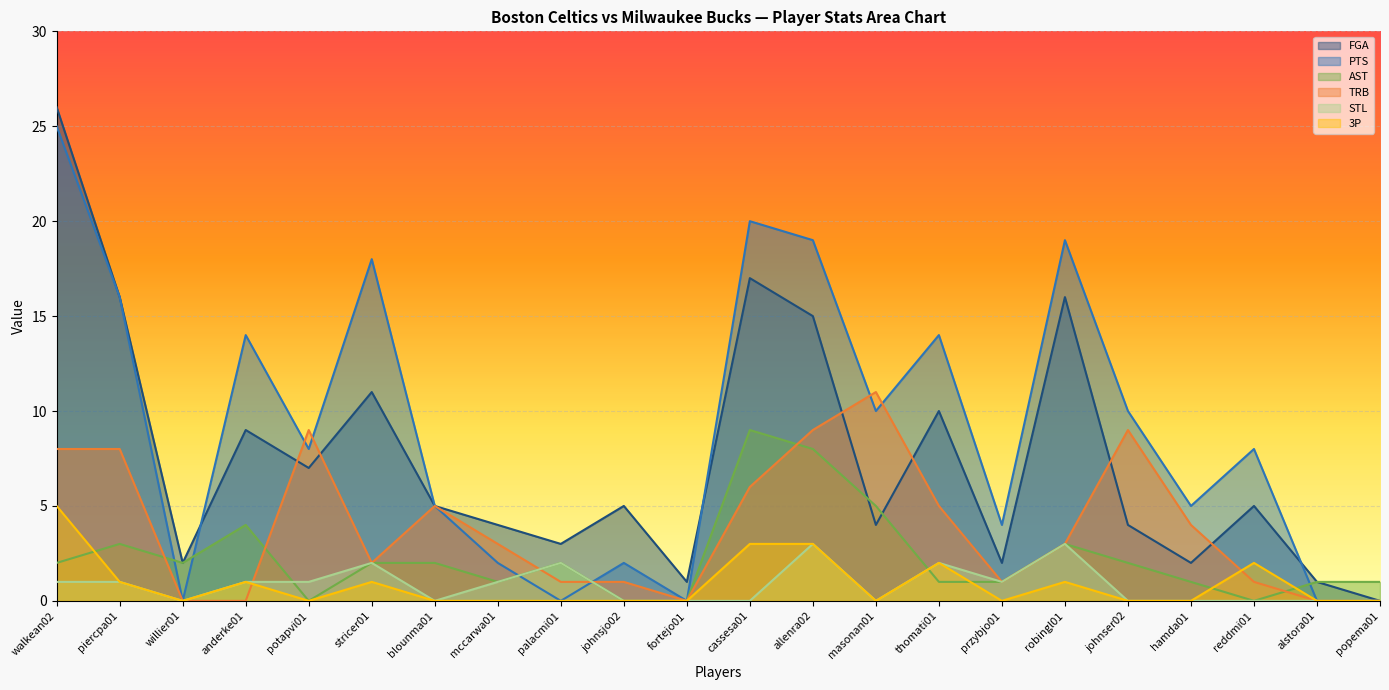

Reading right to left, what are all the values shown in this chart?

FGA: 0	1	5	2	4	16	2	10	4	15	17	1	5	3	4	5	11	7	9	2	16	26
PTS: 0	0	8	5	10	19	4	14	10	19	20	0	2	0	2	5	18	8	14	0	16	25
AST: 1	1	0	1	2	3	1	1	5	8	9	0	0	2	1	2	2	0	4	2	3	2
TRB: 0	0	1	4	9	3	1	5	11	9	6	0	1	1	3	5	2	9	0	0	8	8
STL: 0	0	0	0	0	3	1	2	0	3	0	0	0	2	1	0	2	1	1	0	1	1
3P: 0	0	2	0	0	1	0	2	0	3	3	0	0	0	0	0	1	0	1	0	1	5